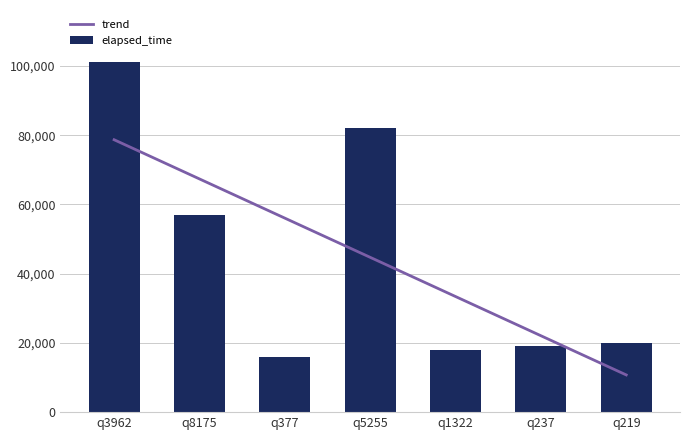

What is the maximum value shown in the chart?

101000